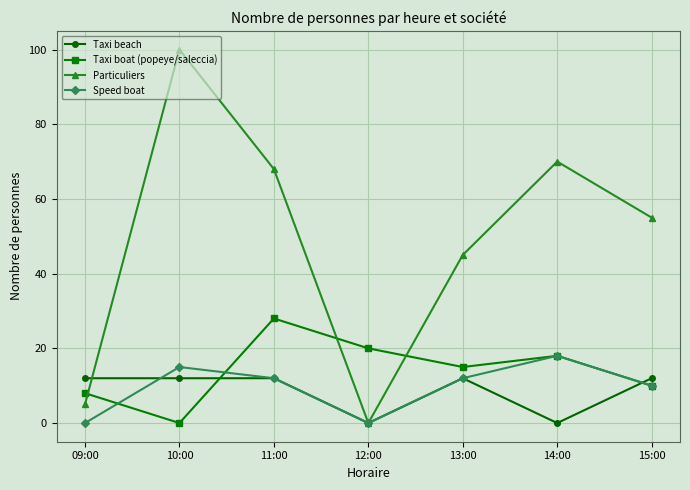

How many distinct data groups are displayed?

4